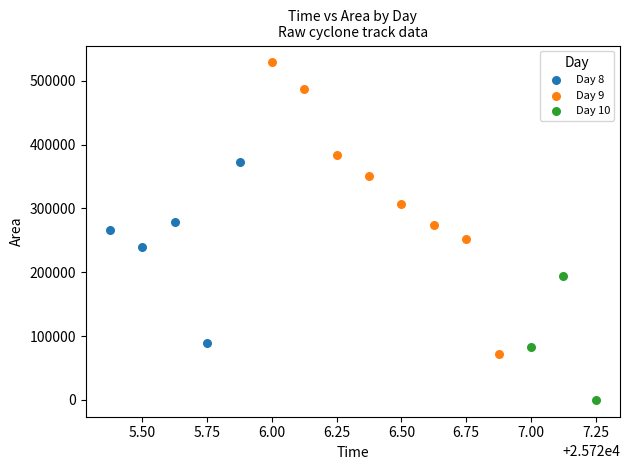

Which series contains the highest Y value?

Day 9